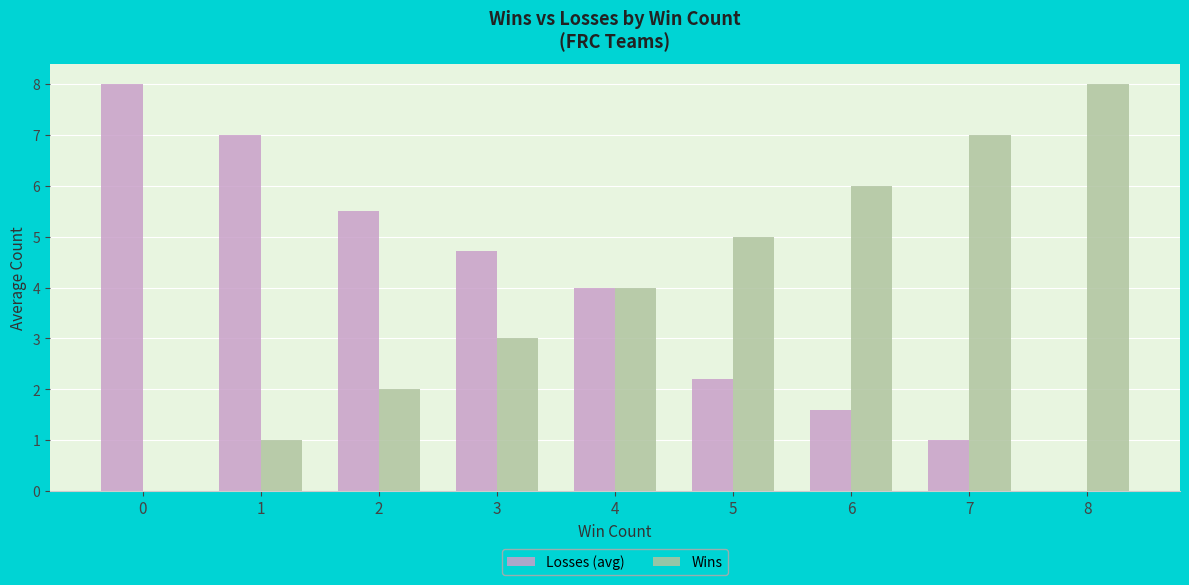

Is it true that Losses (avg) equals 1.0 at 7?

True